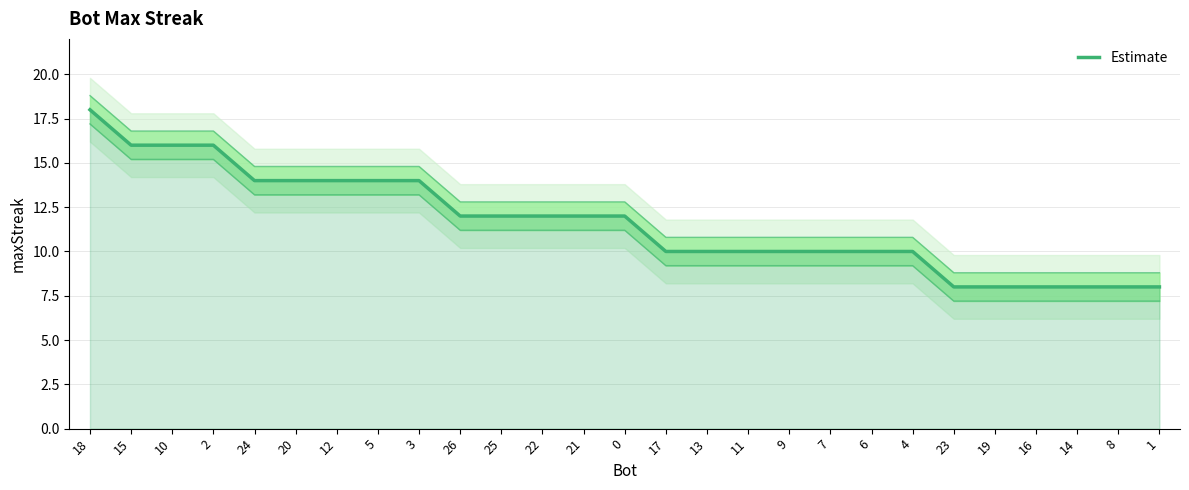

How many data points are less than 12?

13